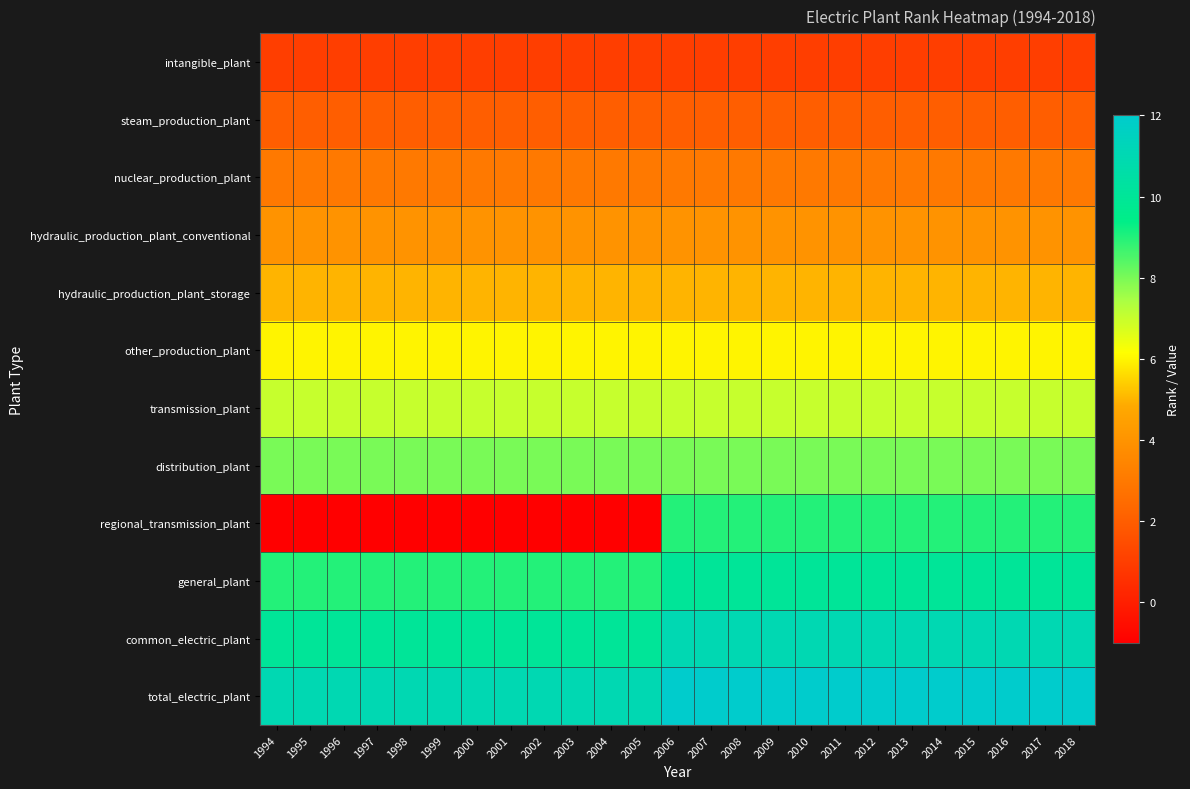

Between 2014 and 2006, which is larger?

2014